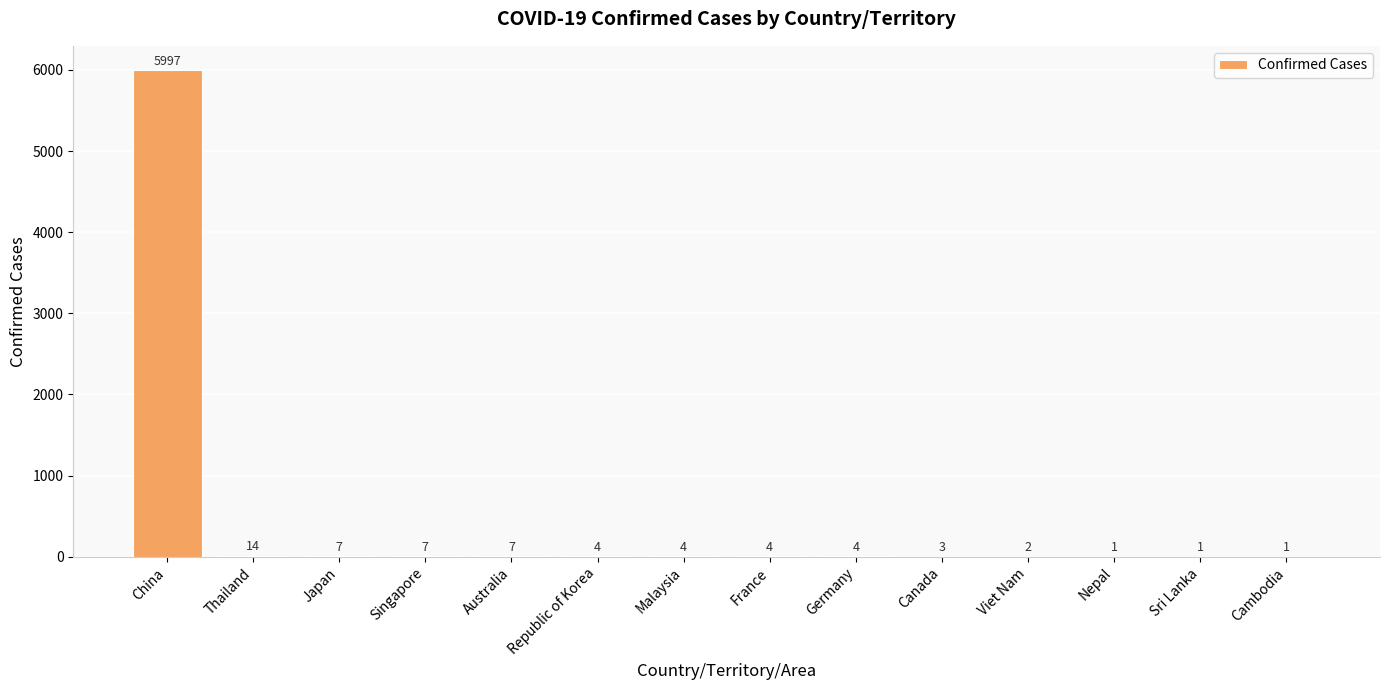

At which label is the value closest to 2999?

Thailand